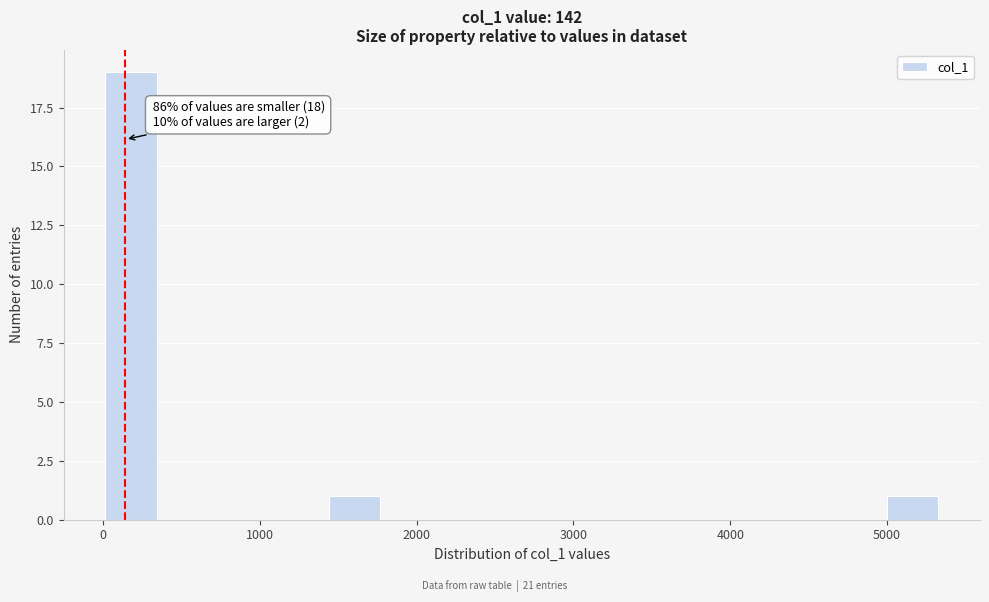

Around what value on the x-axis is the tallest bar? Give the approximate position of its centre, as read against the axis.

200